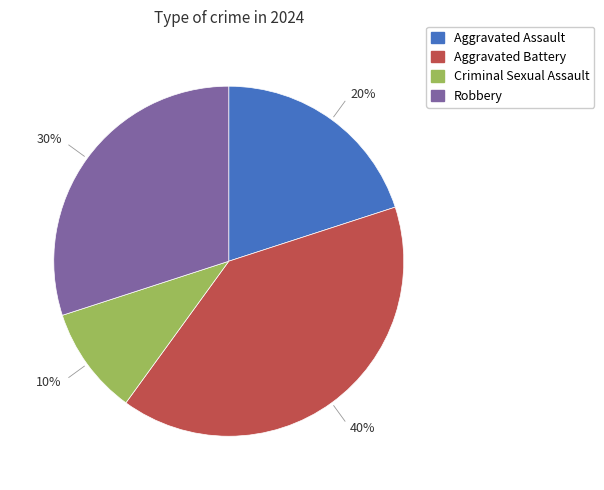

What percentage is the Aggravated Assault slice, to the nearest percent?

20%